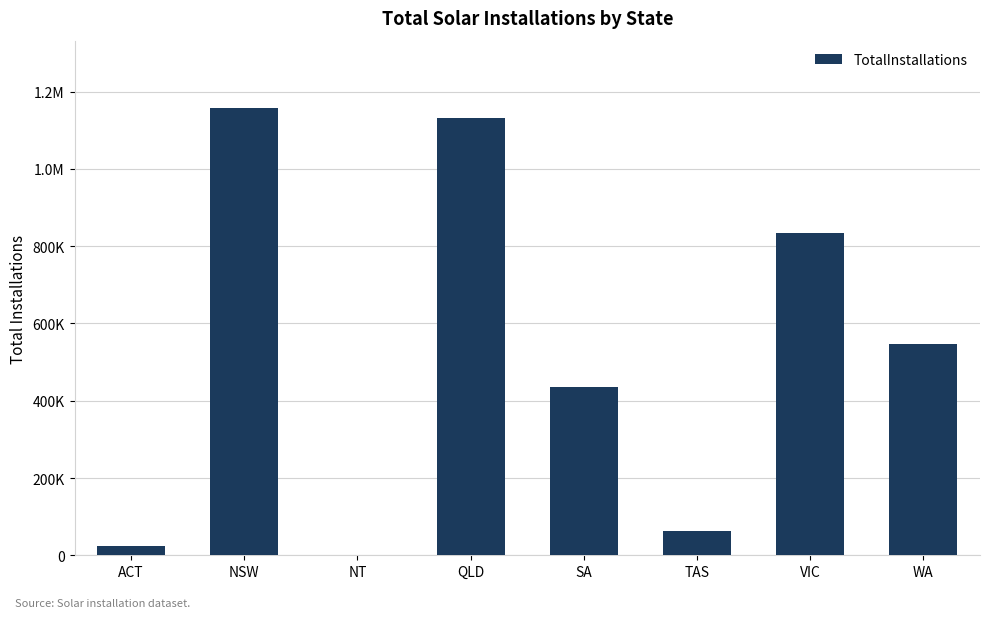

Which has a higher value, SA or NT?

SA